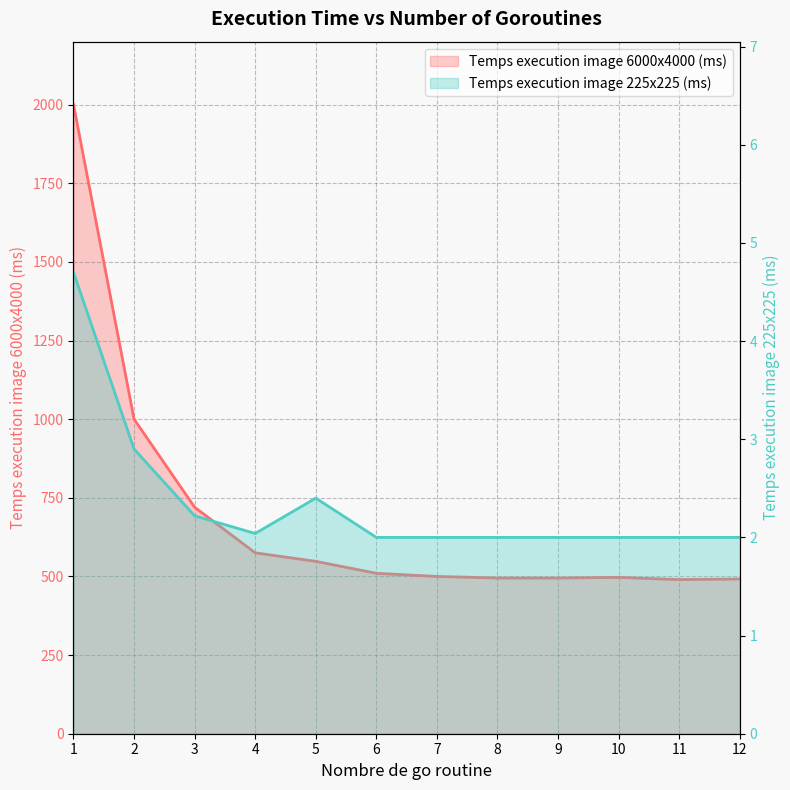

Between 1 and 12, which series saw the biggest shift?

Temps execution image 6000x4000 (ms)